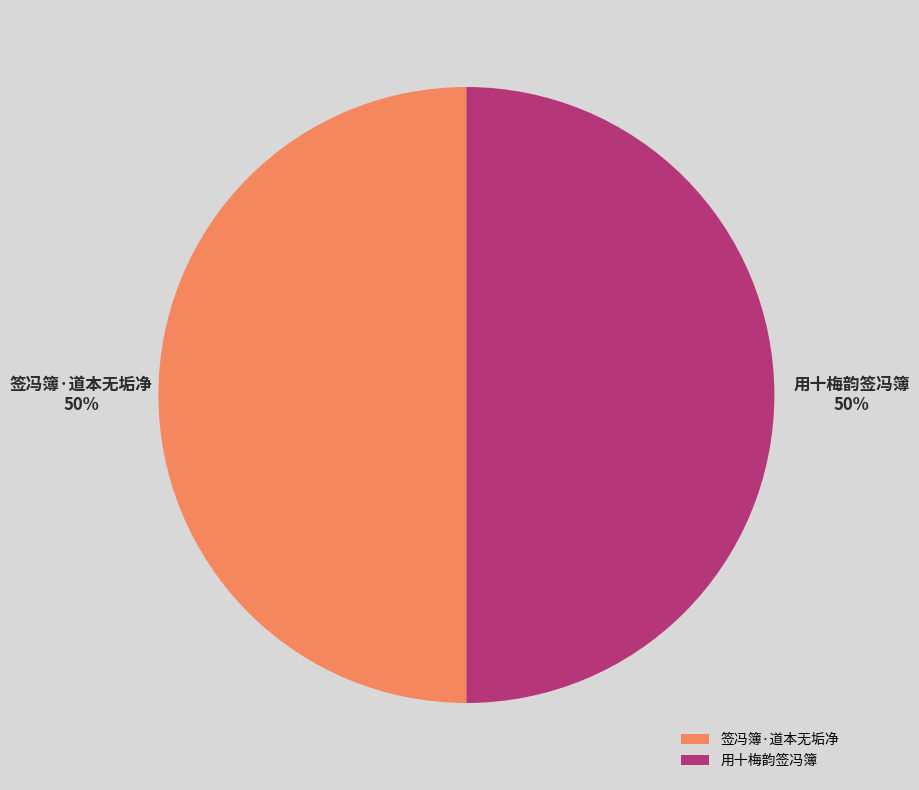

Approximately how many times larger is the value at 签冯簿·道本无垢净 compared to 用十梅韵签冯簿?

1.0